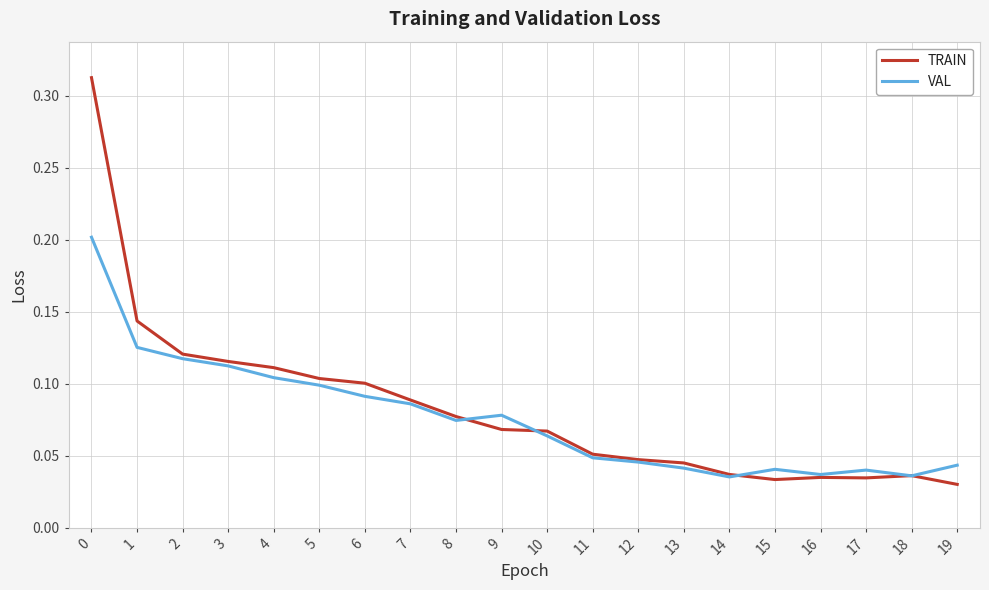

Is it true that VAL equals 0.1 at 5?

True